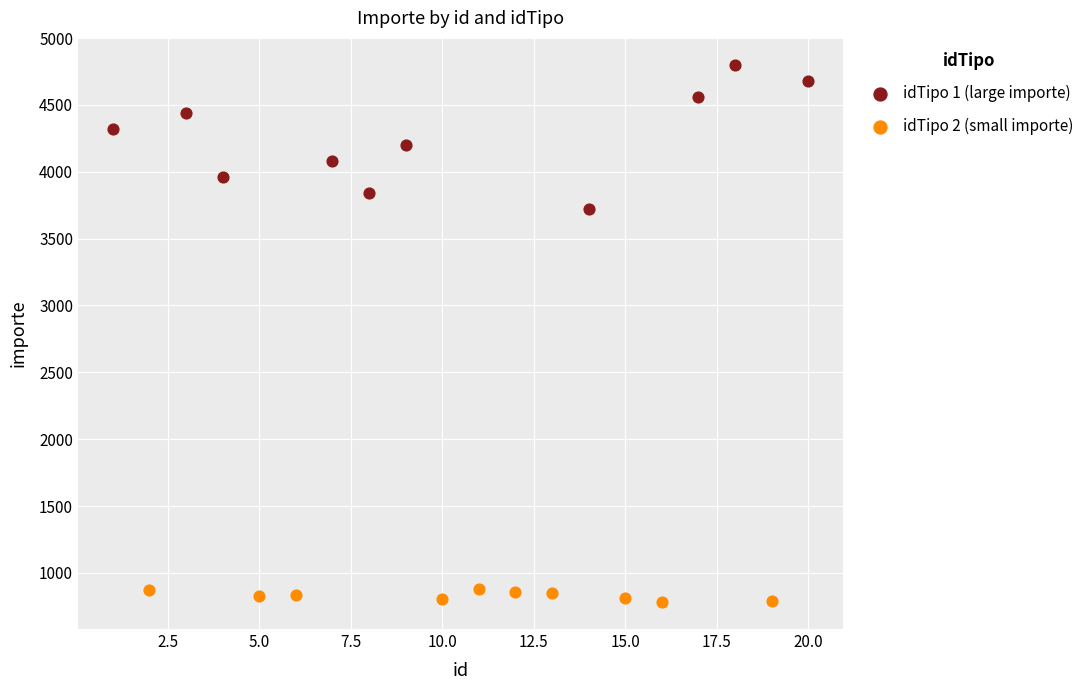

Which series has the largest Y range (max minus min)?

idTipo 1 (large importe)